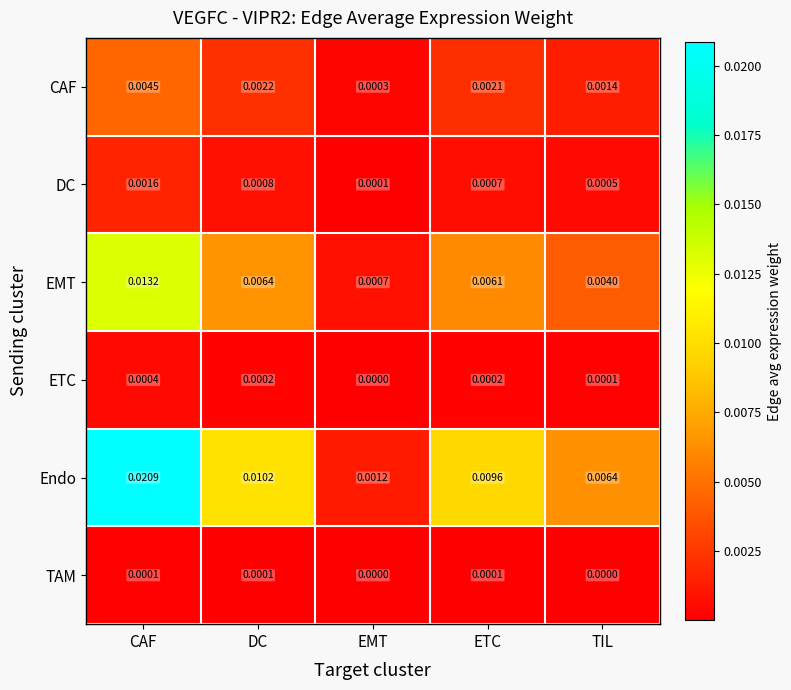

At which label is Endo closest to 0?

EMT